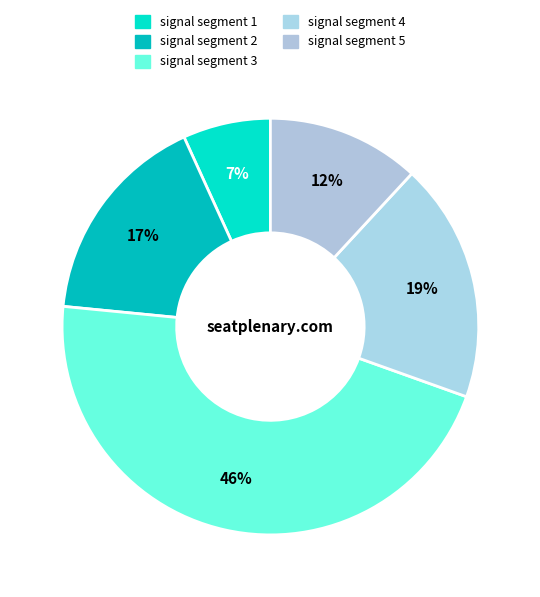

What percentage is the signal segment 4 slice, to the nearest percent?

19%